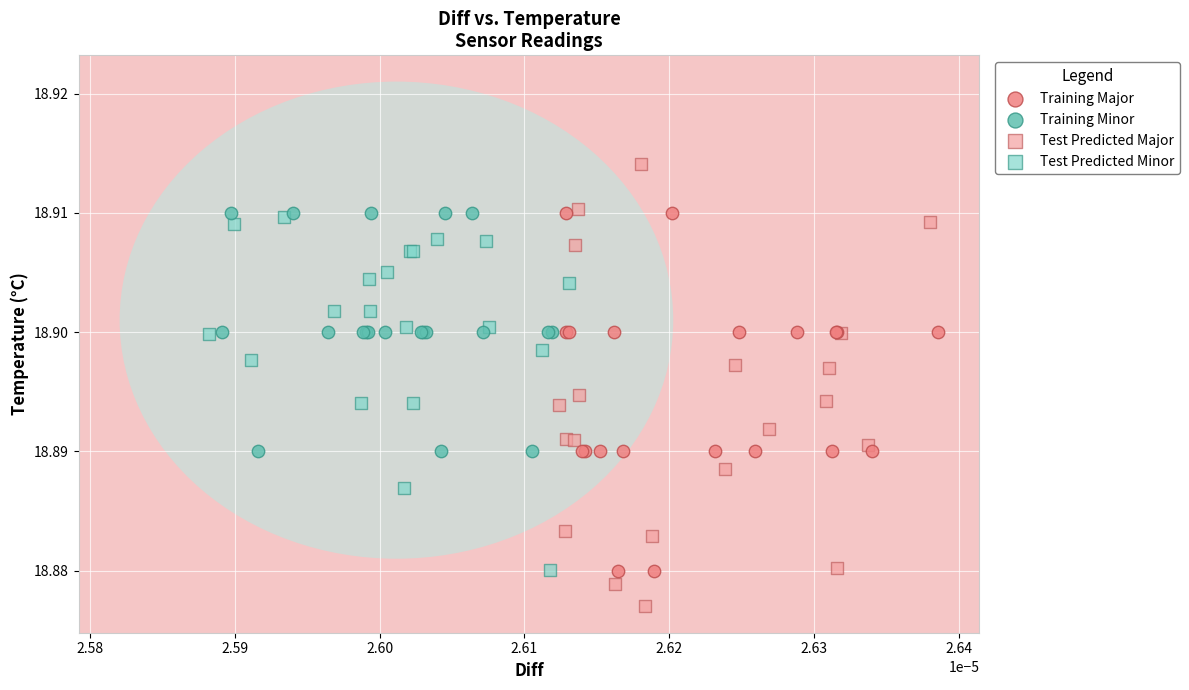

What are all the series names shown in the legend?

Training Major, Training Minor, Test Predicted Major, Test Predicted Minor